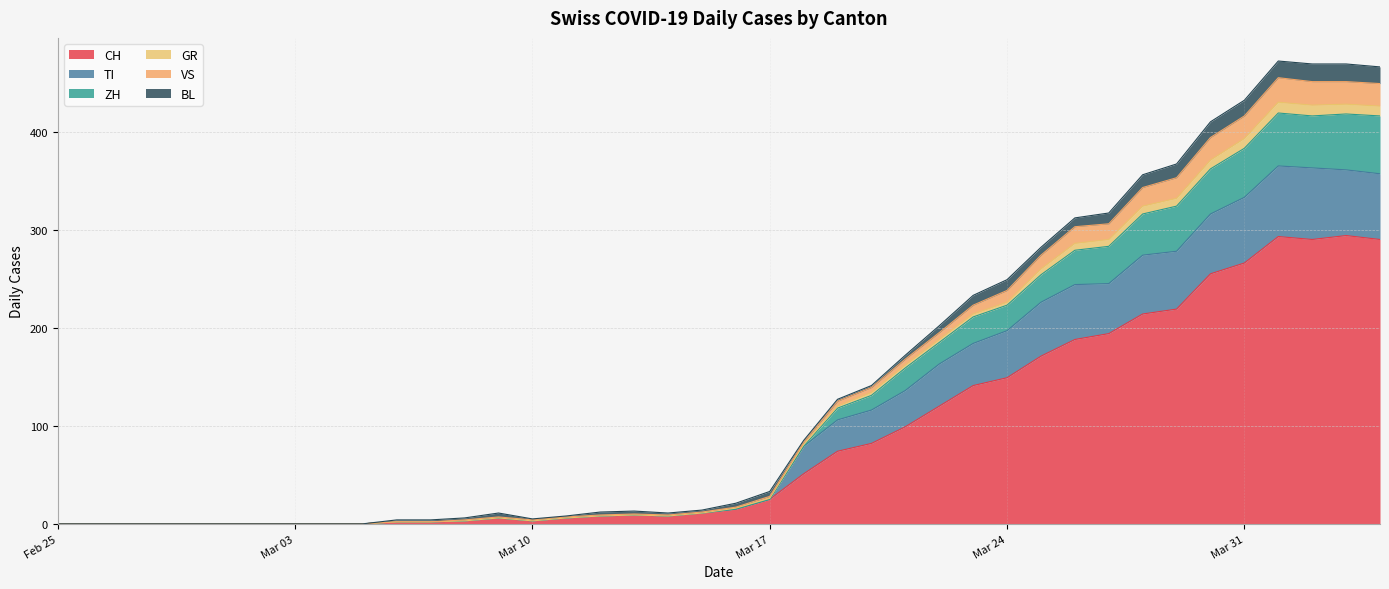

Is it true that TI equals 245 at 2020-03-27?

True